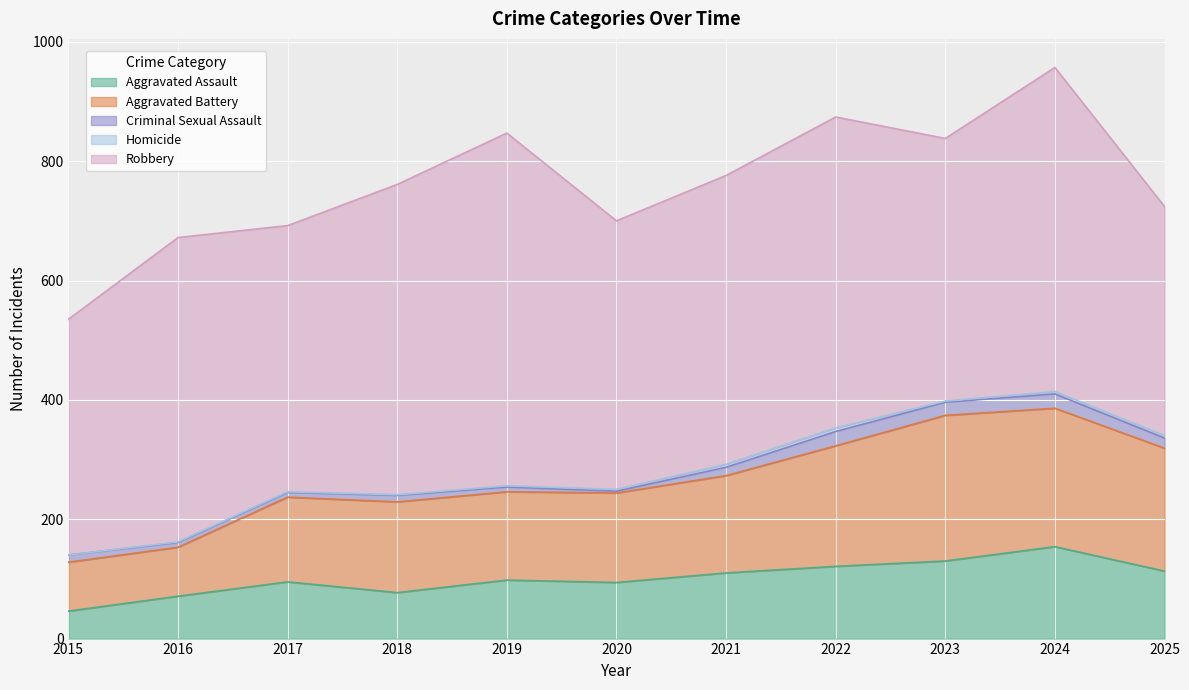

How many values in the Robbery series are below 484?

5